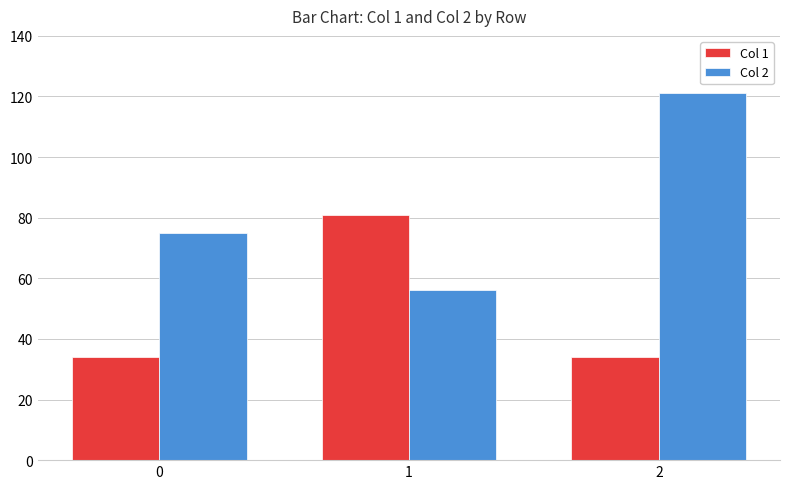

Reading left to right, extract all data points from this chart.

Col 1: 34	81	34
Col 2: 75	56	121